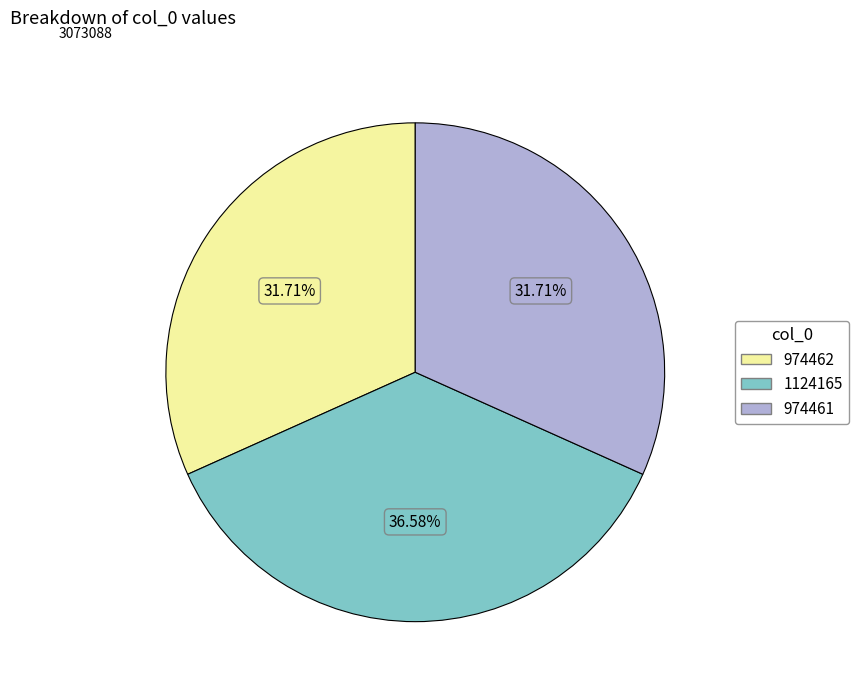

To the nearest percent, what percentage of the pie is 974461?

32%